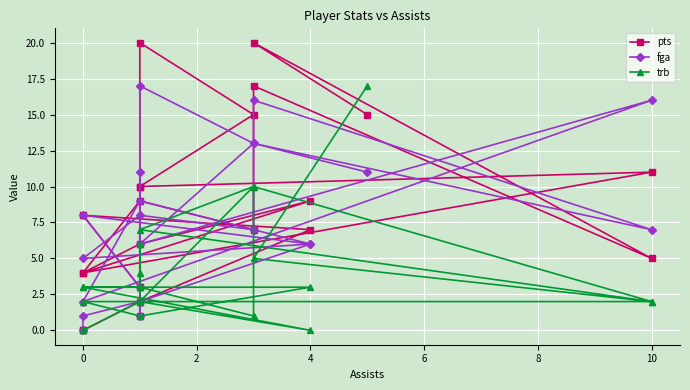

What is the average value of the fga series?

8